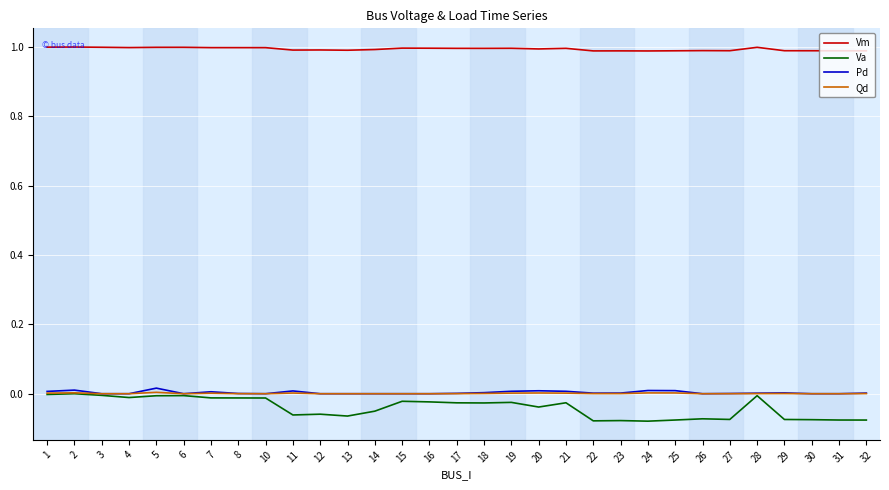

Does the chart have visible grid lines?

Yes